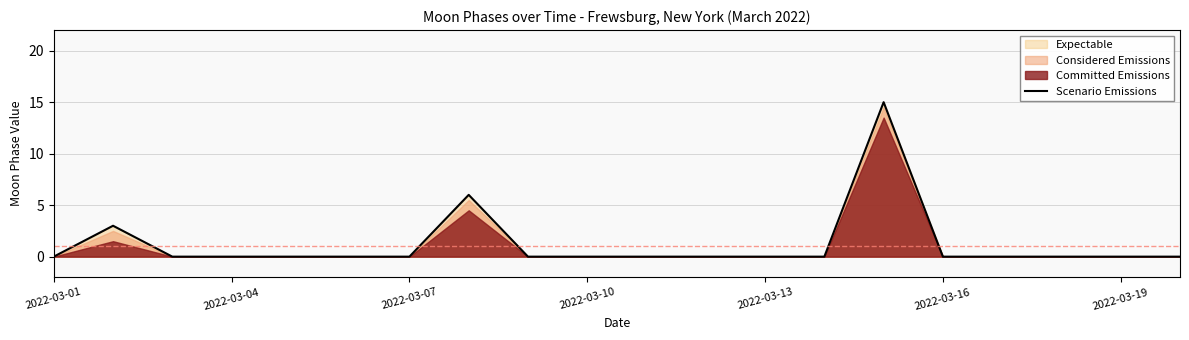

The value of Scenario Emissions at 2022-03-10 is 0. True or false?

True